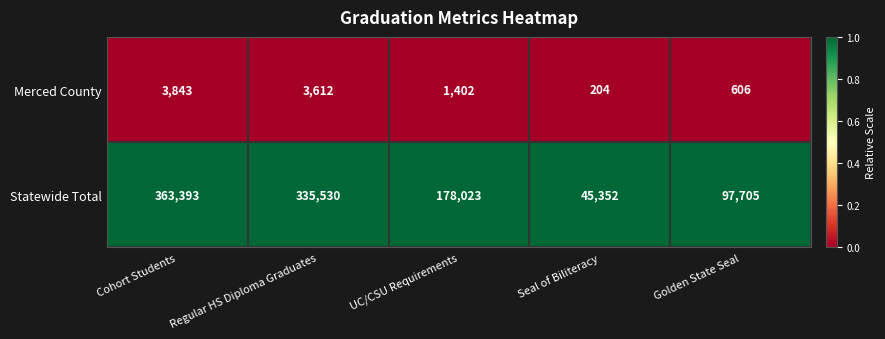

What is the total value across all series at UC/CSU Requirements?

179425